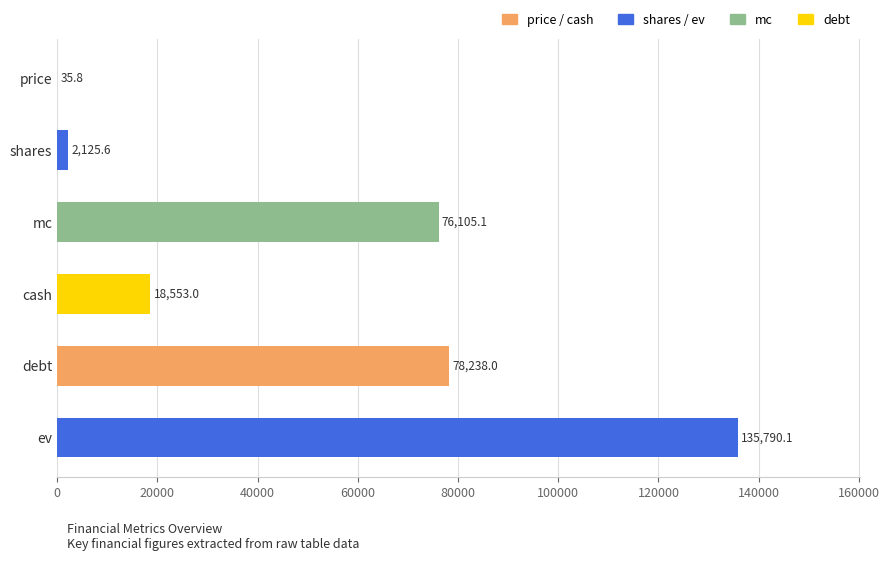

Reading top to bottom, transcribe all the data shown in this chart.

price=35.8	shares=2125.6	mc=76105.1	cash=18553.0	debt=78238.0	ev=135790.1